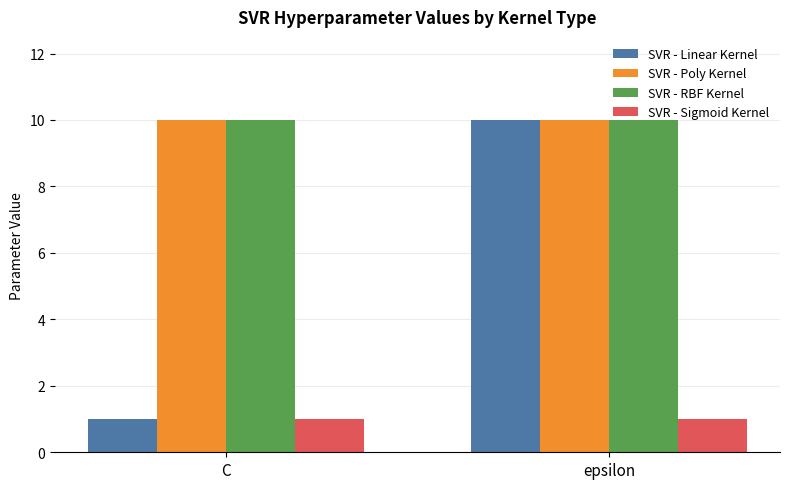

The value of SVR - Sigmoid Kernel at epsilon is 1. True or false?

True